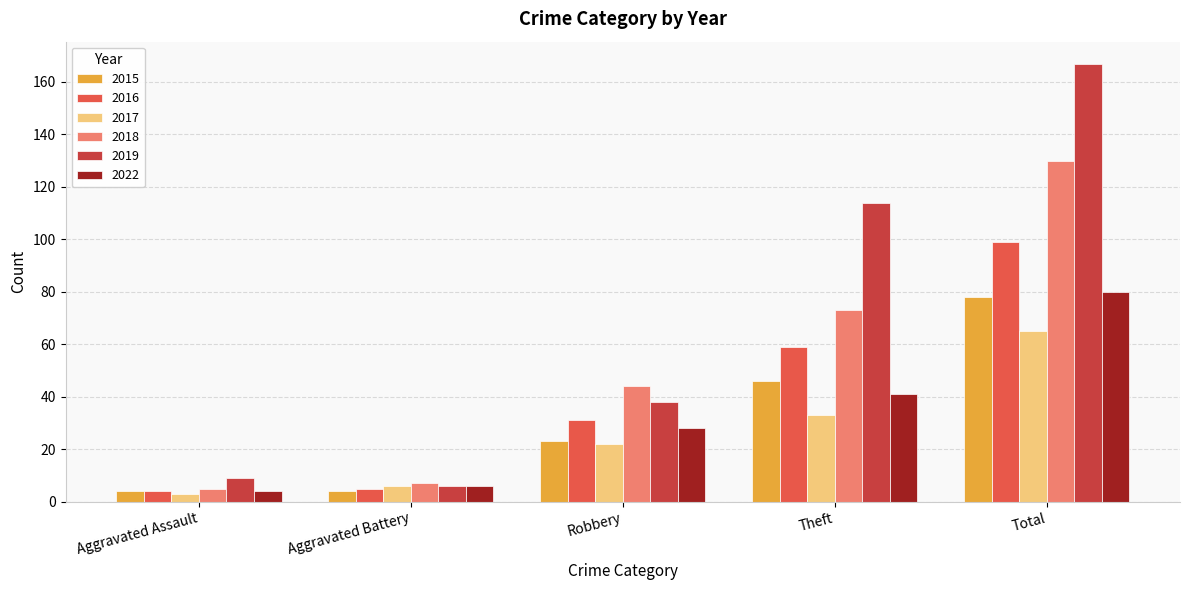

How many groups of bars are there?

5